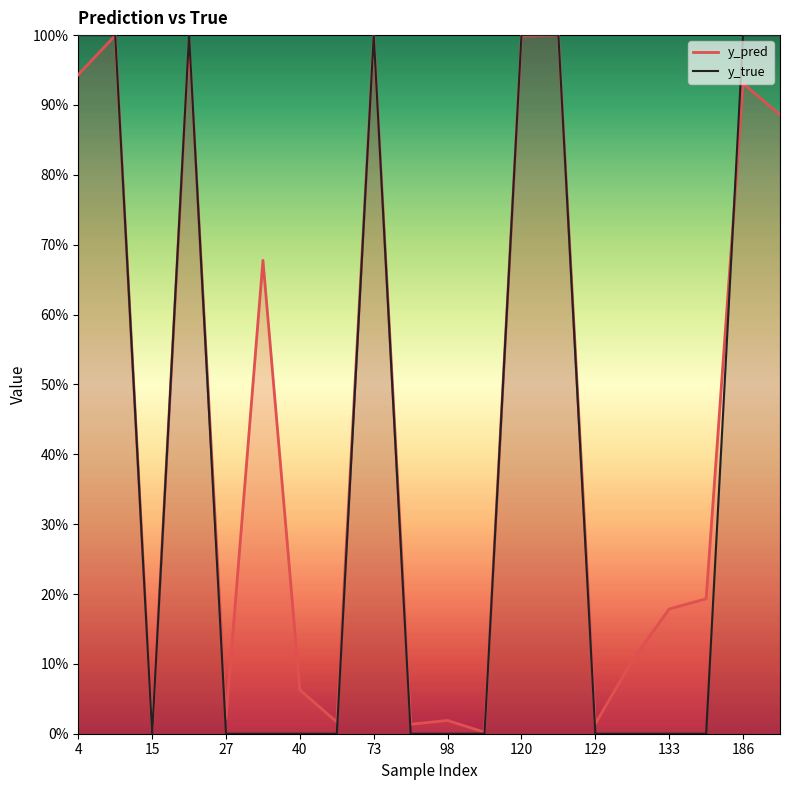

In y_pred, how many points are higher than both neighbors (excluding endpoints)?

7